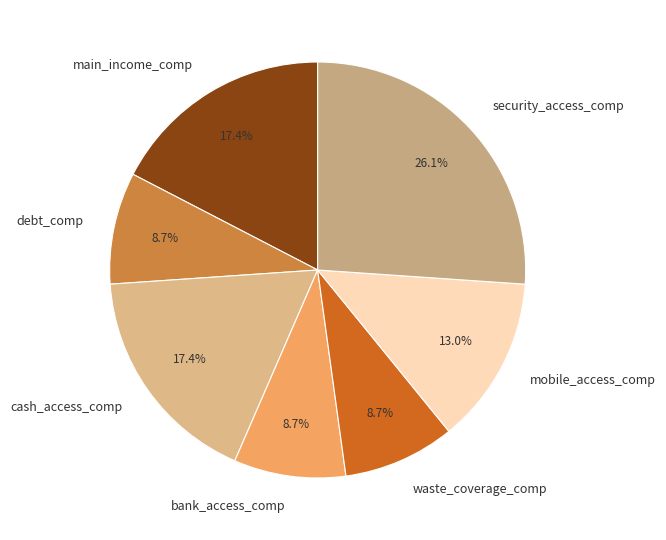

To the nearest percent, what portion does mobile_access_comp represent?

13%